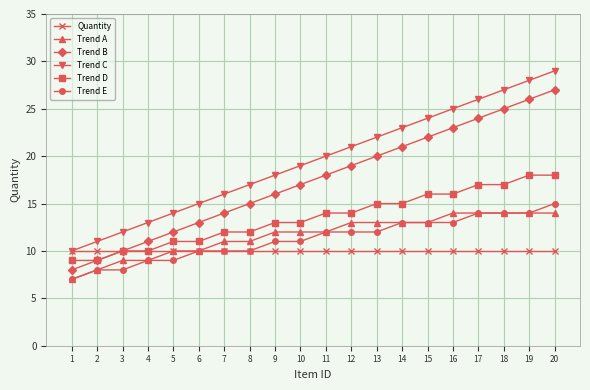

Is it true that Quantity equals 10 at 15?

True